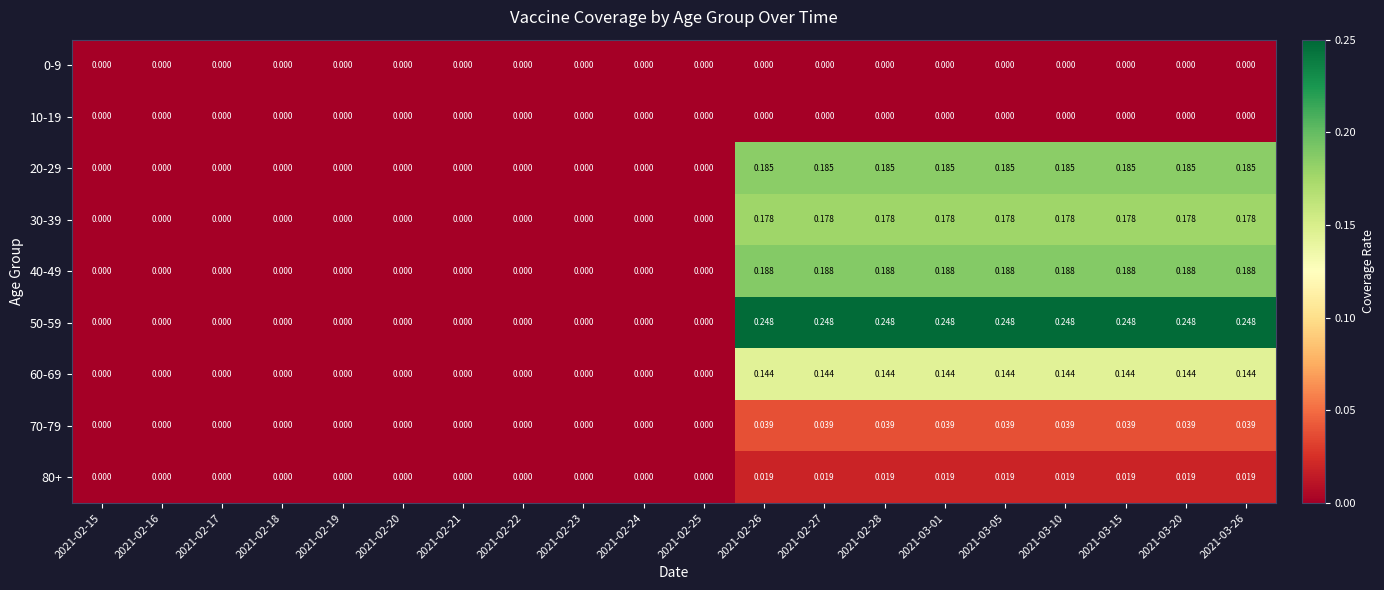

How many categories are shown in the chart?

20